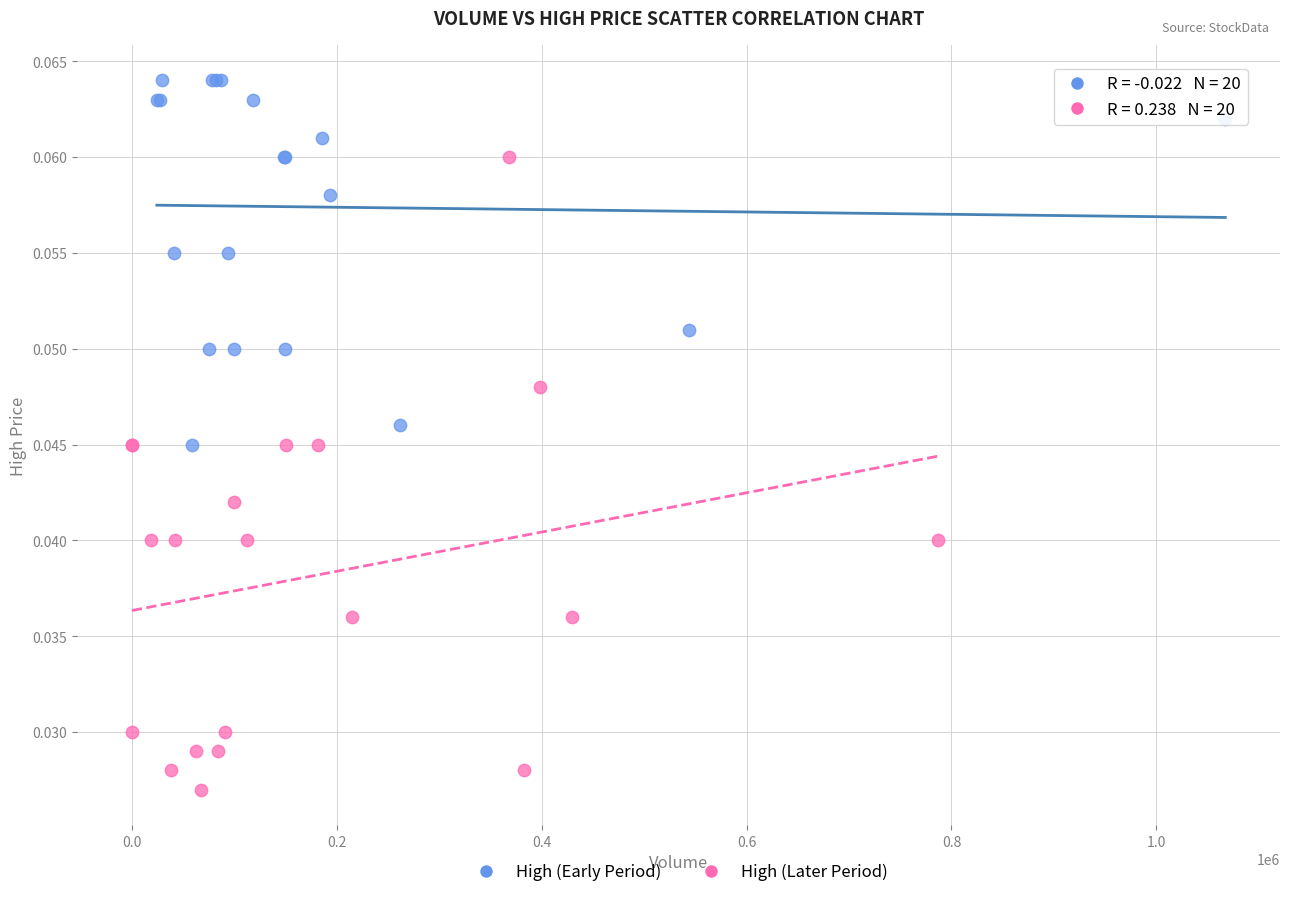

Which series reaches the minimum Y coordinate?

High (Later Period)